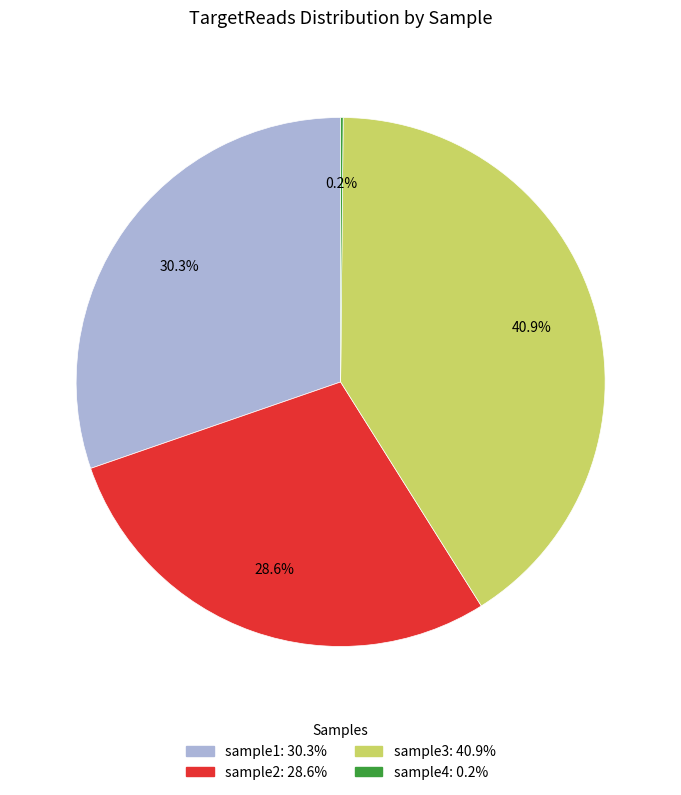

To the nearest percent, what is the average slice percentage?

25%